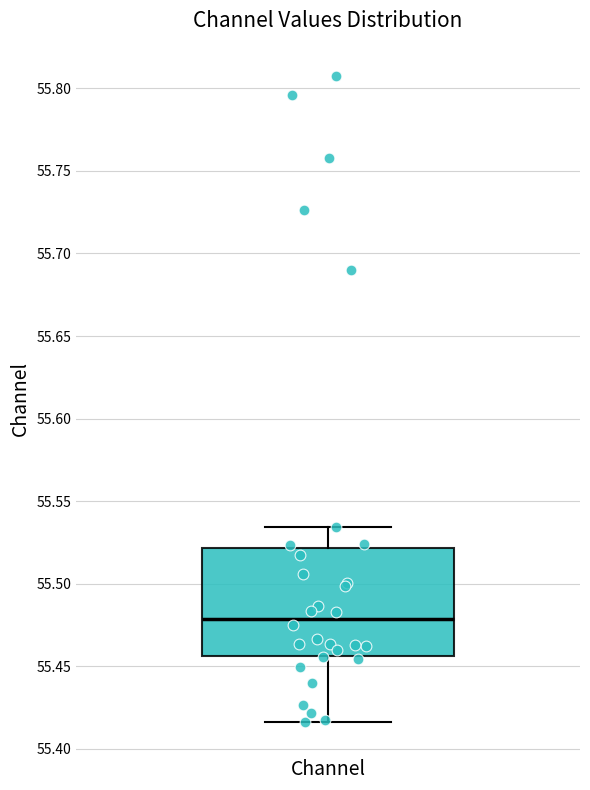

Read this box plot against the y-axis: the position of the median line, the range covered by the box, and the ends of both whiskers. The values are not printed on the chart, so give them approximately, as read against the axis.

median 55.480, box 55.455 to 55.520, whiskers 55.415 to 55.535